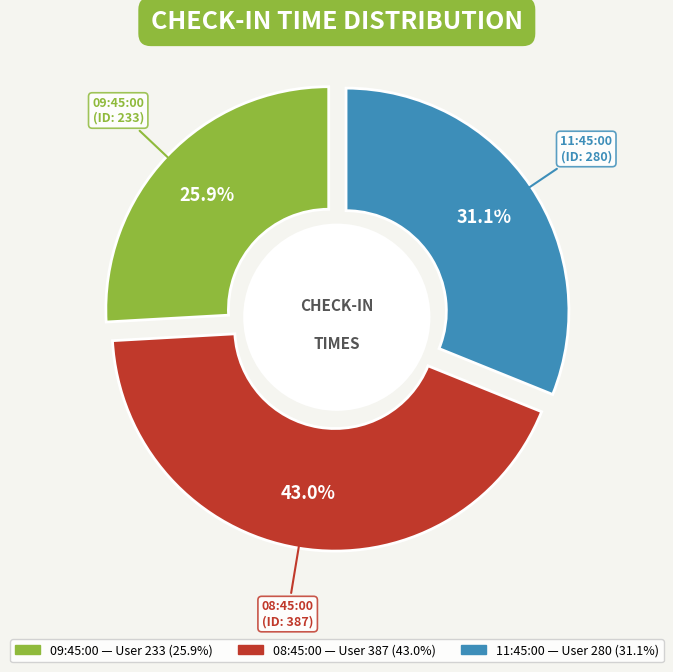

What is the change in value from 09:45:00 to 08:45:00?

+154